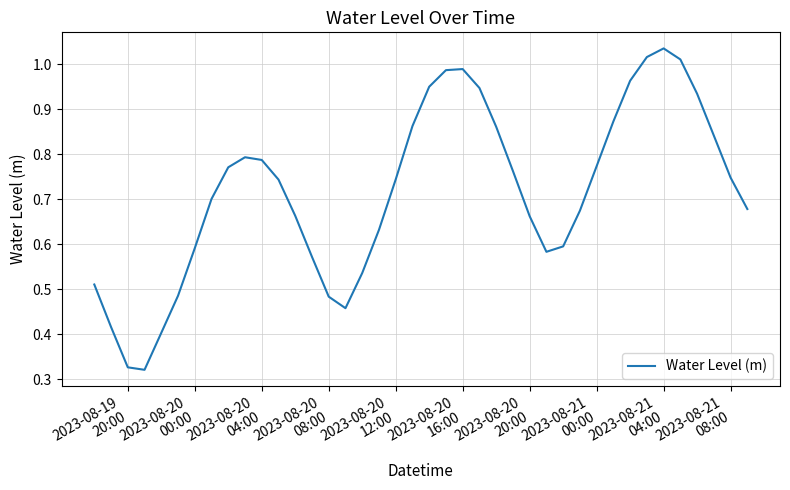

Is this an area chart (filled region under the line)?

No